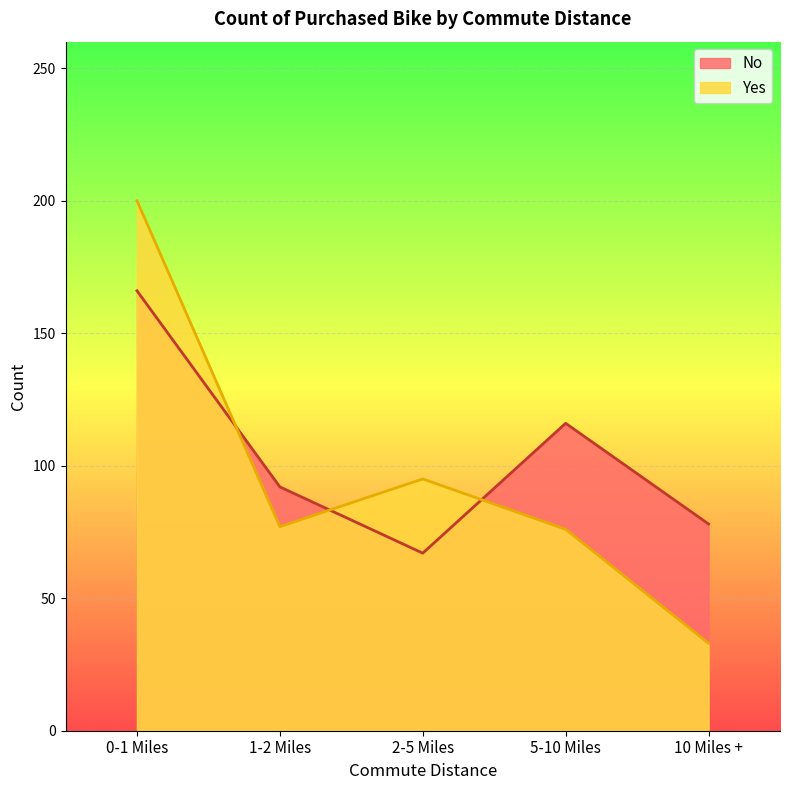

How many values in the Yes series exceed 77?

2